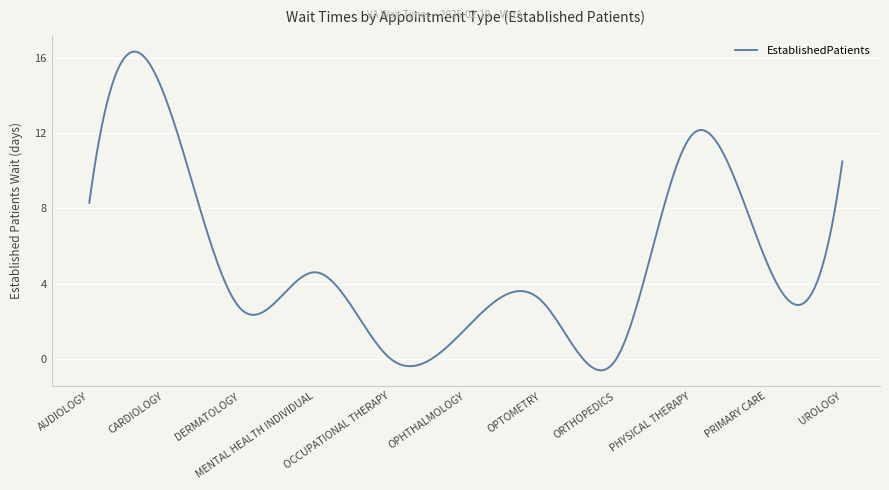

What is the smallest value displayed?

-0.6